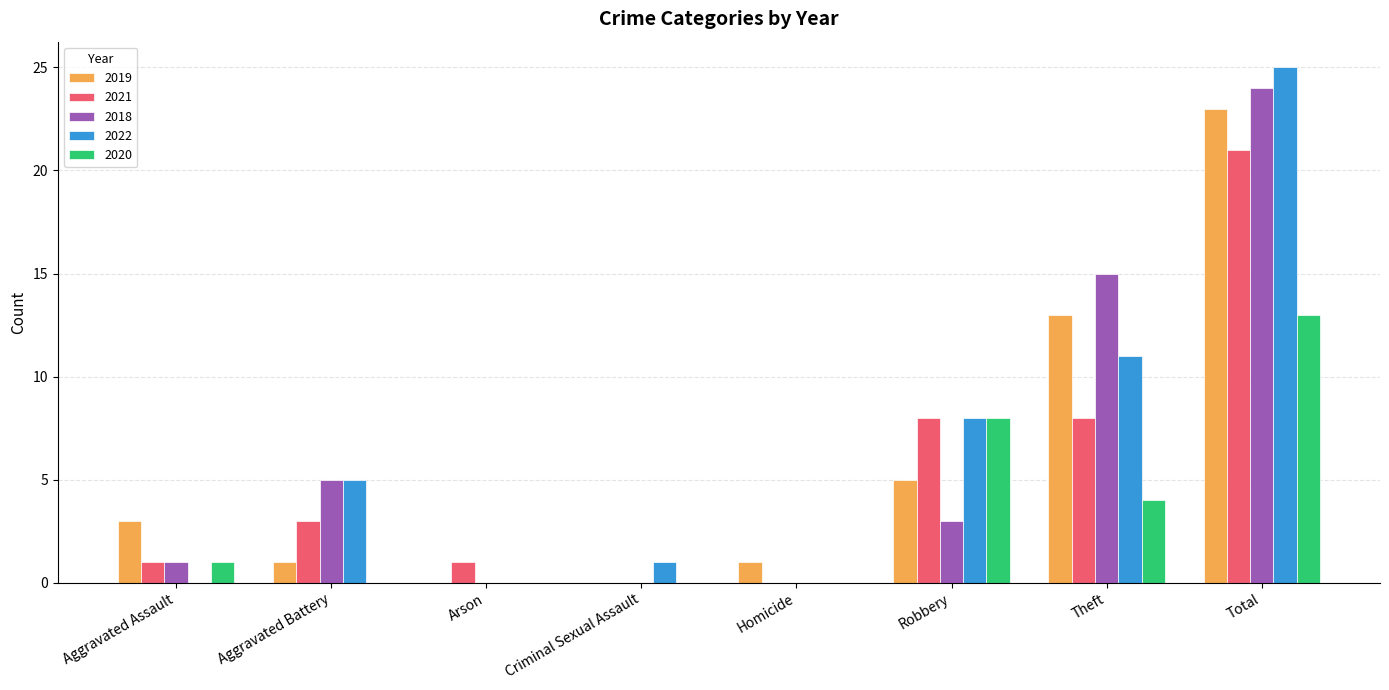

What is the difference between the 2019 values at Total and Criminal Sexual Assault?

23